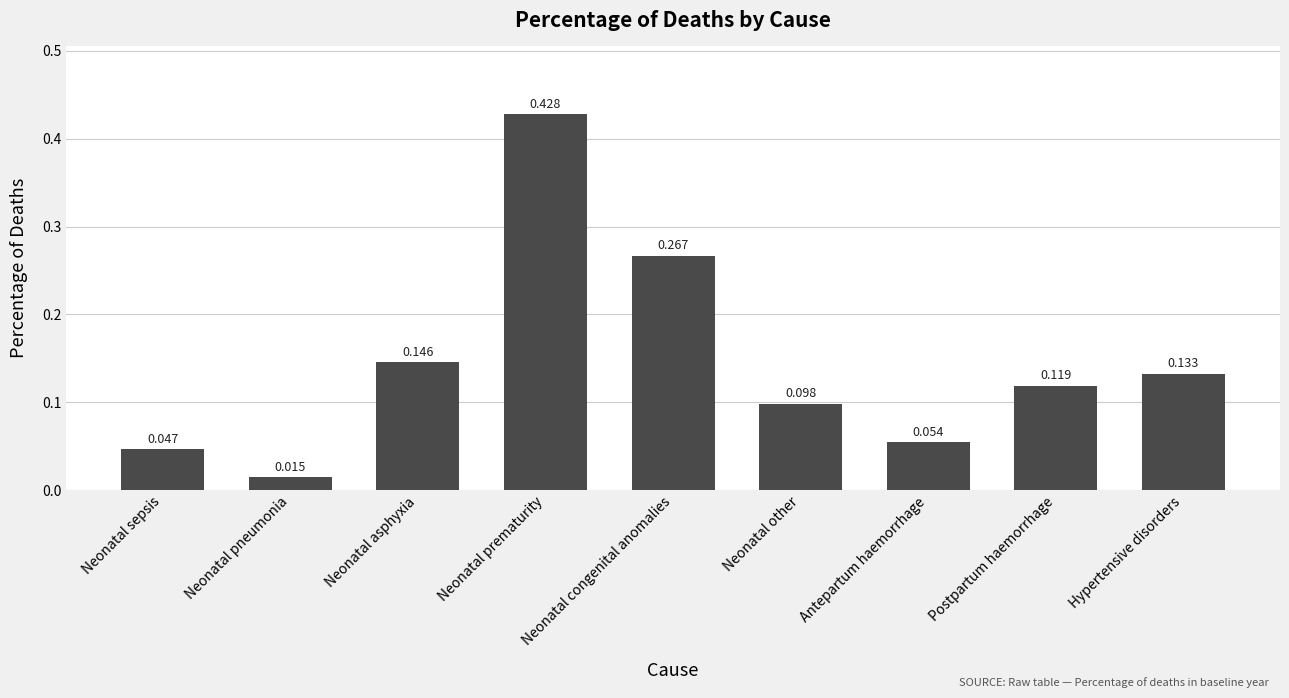

True or false: the data shows 0.2 at Neonatal prematurity.

False